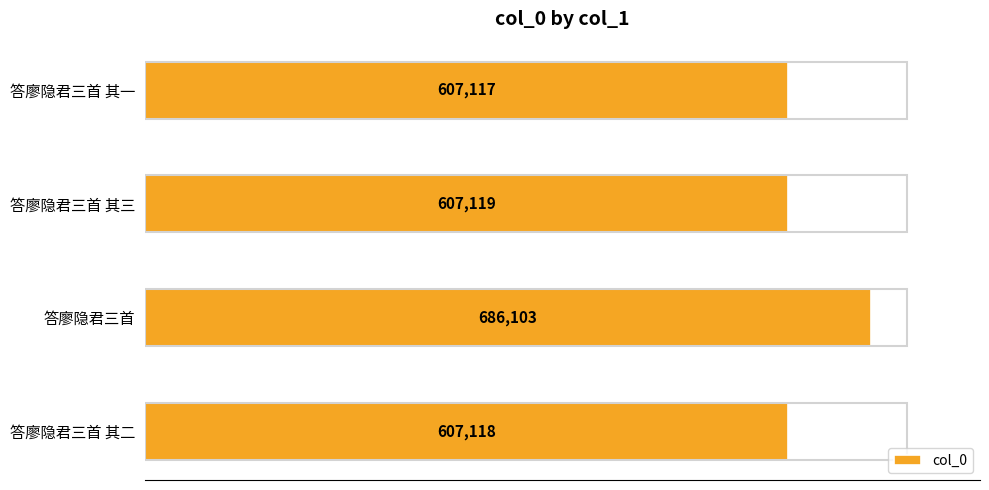

The value at 答廖隐君三首 其三 is 177317. True or false?

False